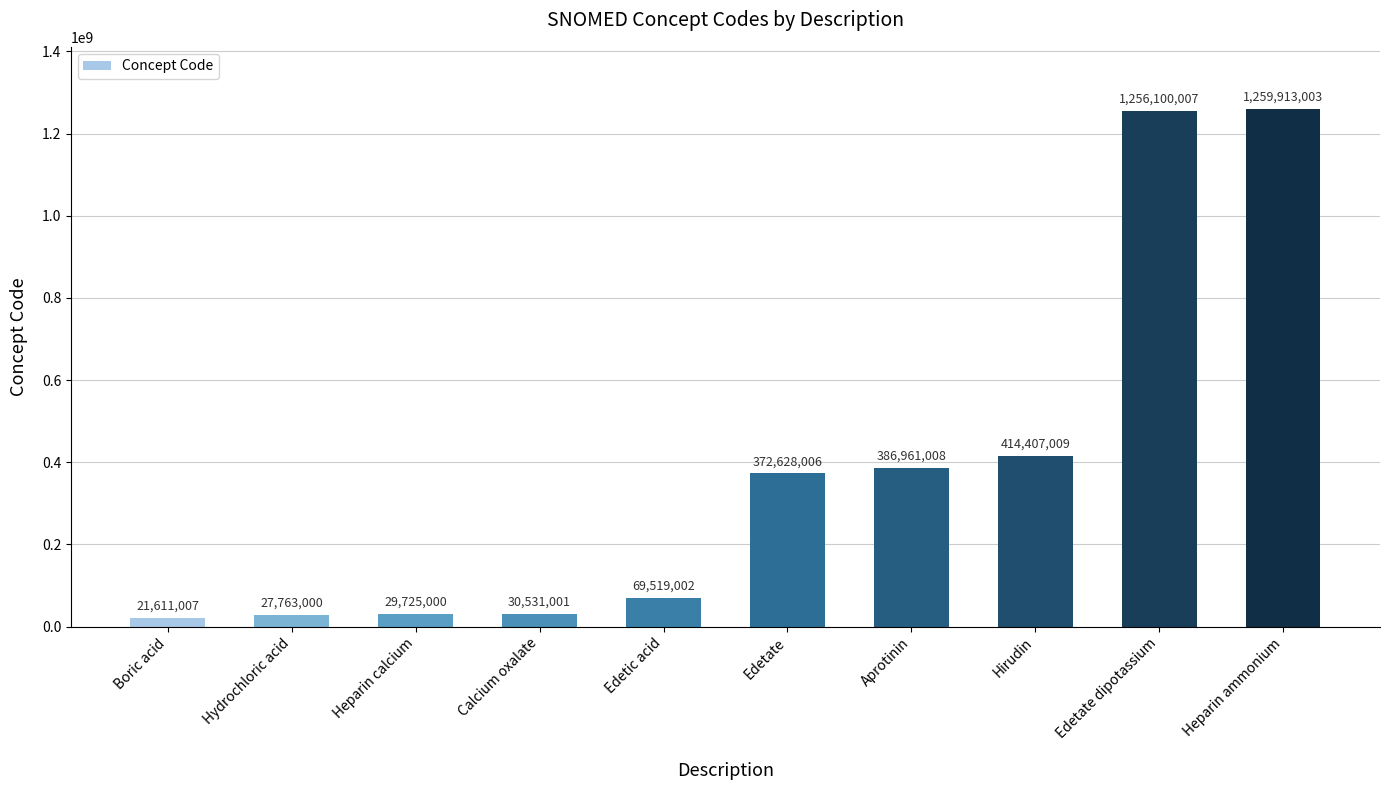

Read the value at Heparin ammonium, to the nearest 100.

1259913000